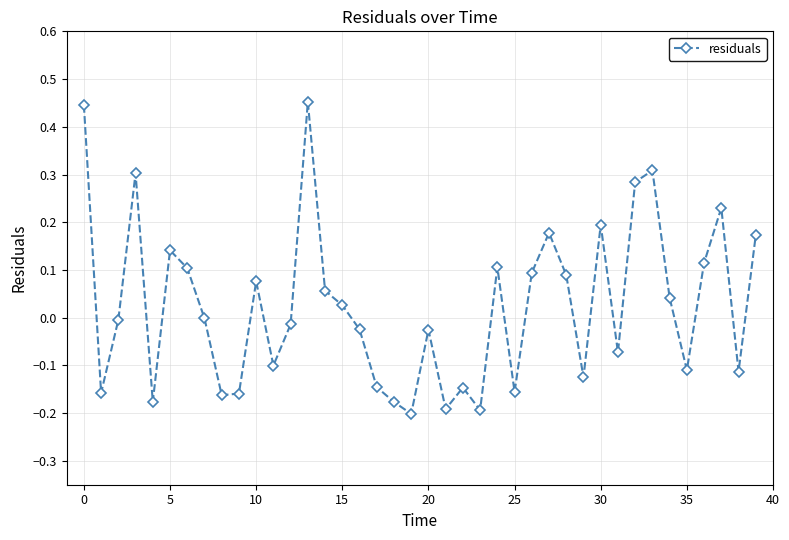

What is the sum of all values?

1.0